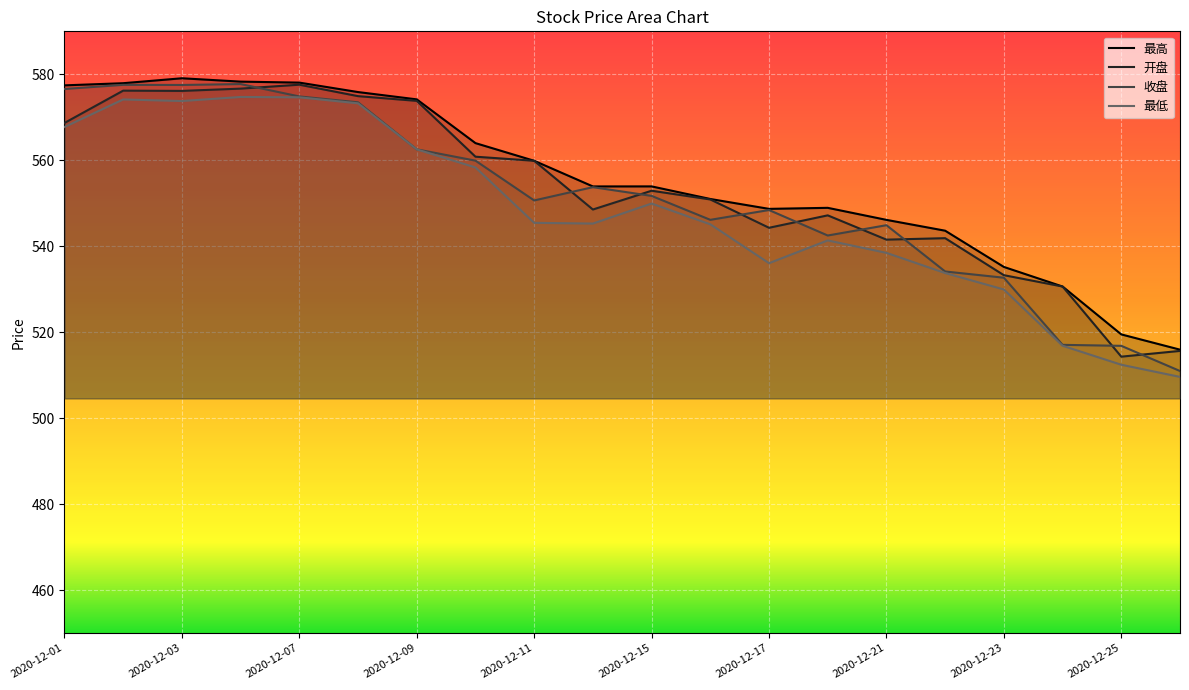

In 开盘, how many points are lower than both neighbors (excluding endpoints)?

5